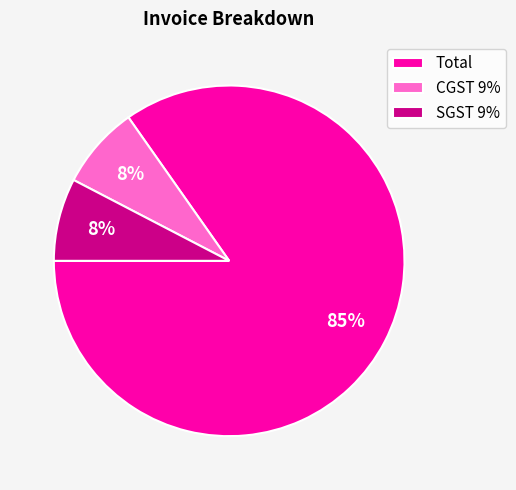

To the nearest percent, what is the average slice percentage?

33%